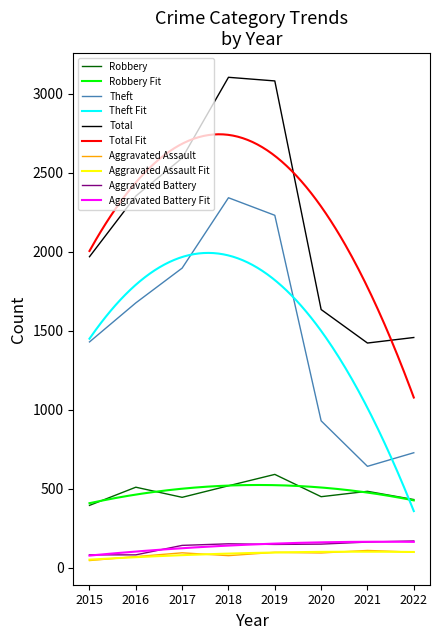

At which category does Robbery reach its first local peak?

2016